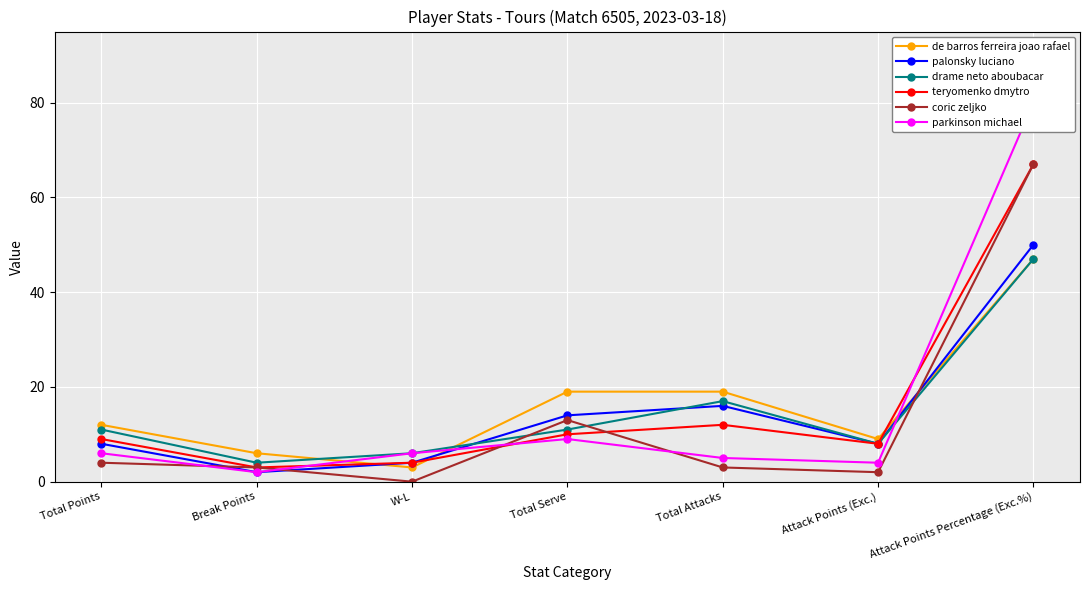

What is the label of the 3rd point from the right?

Total Attacks